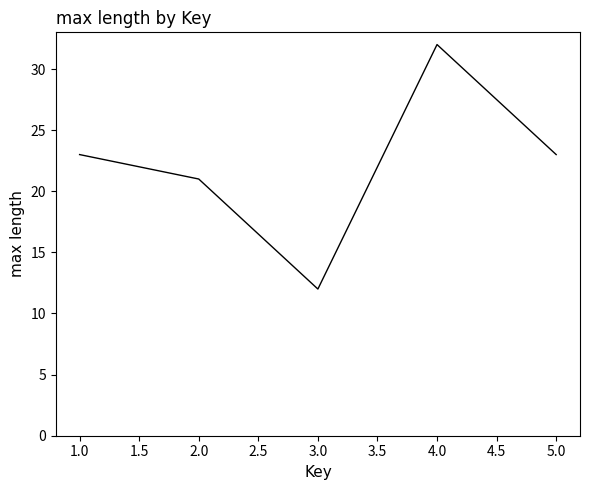

How many lines are shown in the chart?

1